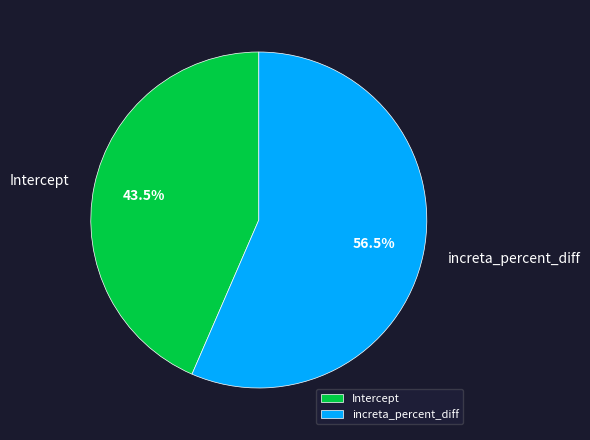

What is the smallest slice in the pie chart?

Intercept